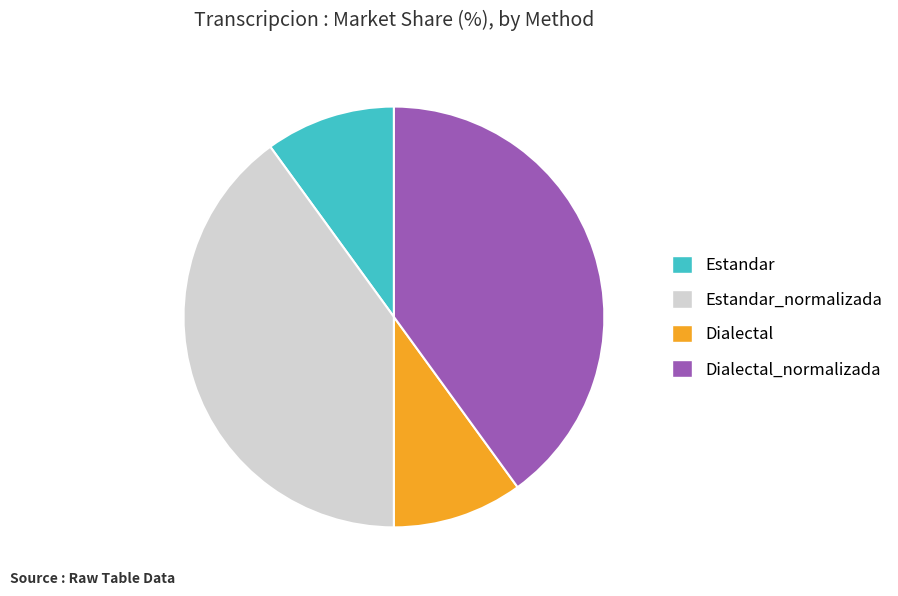

The Dialectal slice represents 23% of the pie. True or false?

False